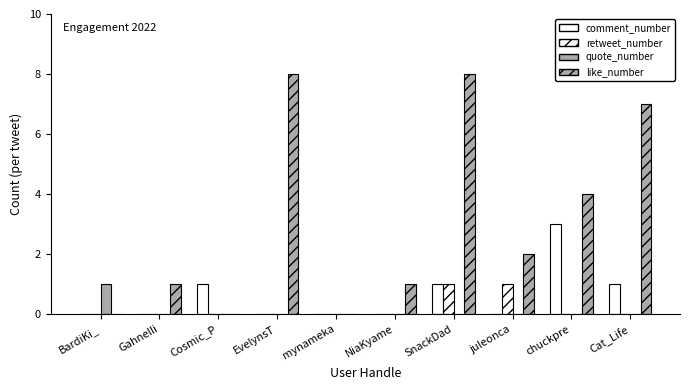

Which has a higher value, SnackDad or Cosmic_P?

SnackDad